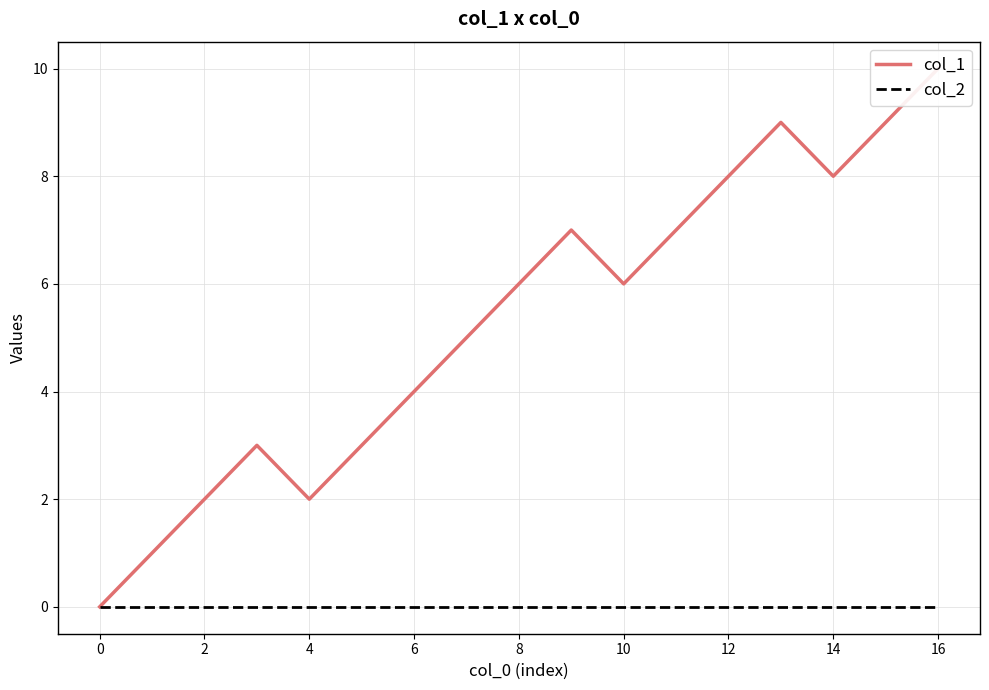

Between 8 and 13, which is larger?

13